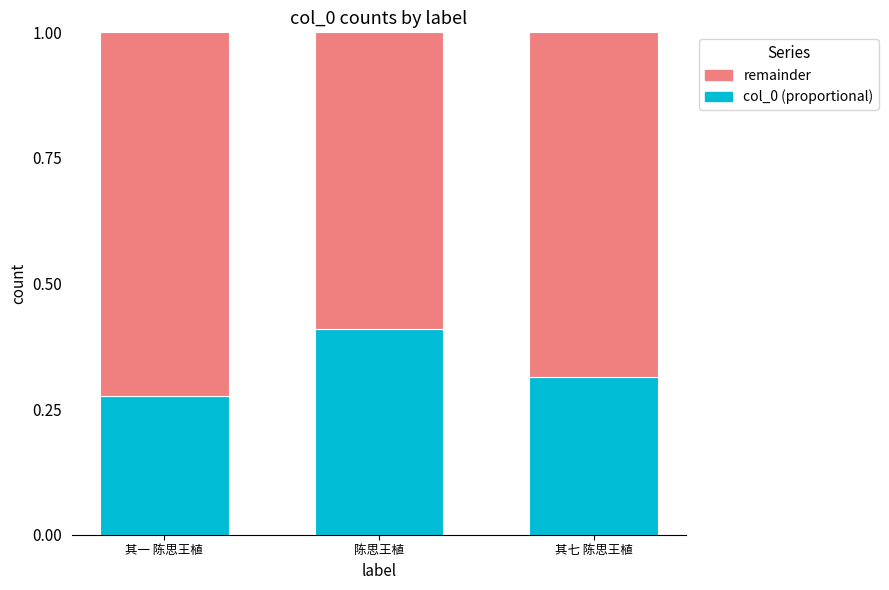

What is the sum of all col_0 (proportional) values?

1.0